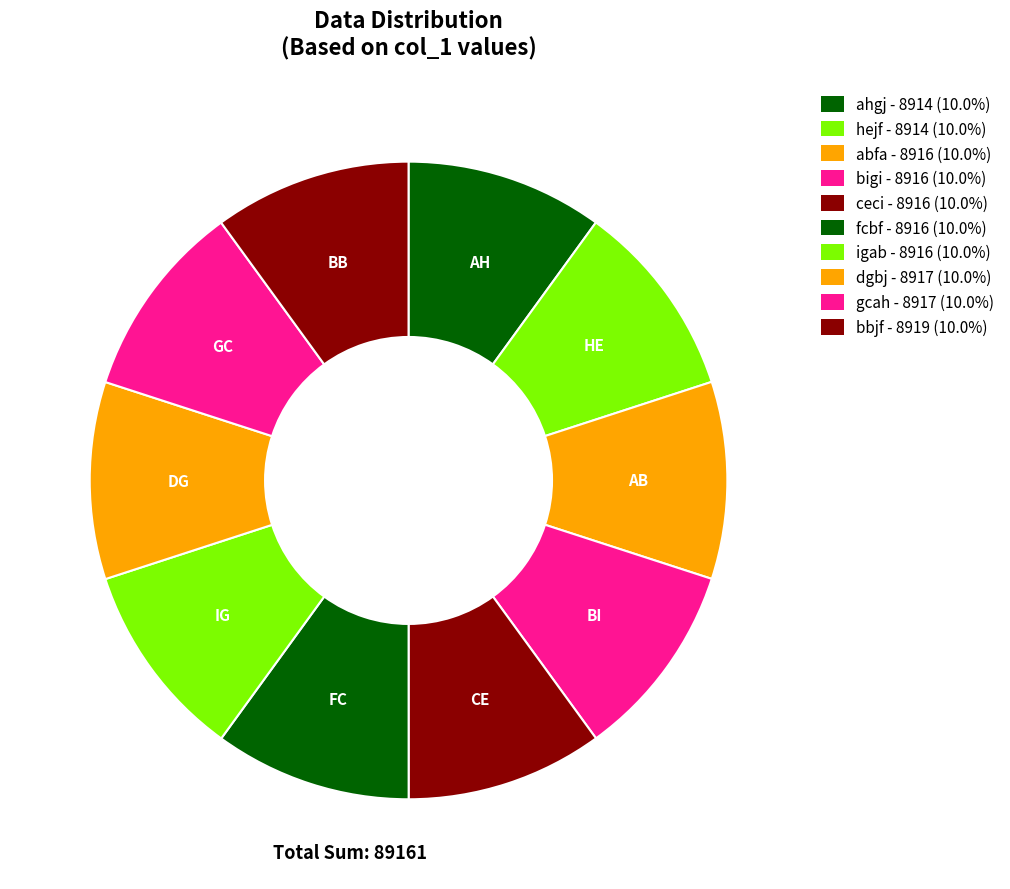

Count the number of slices in the pie.

10